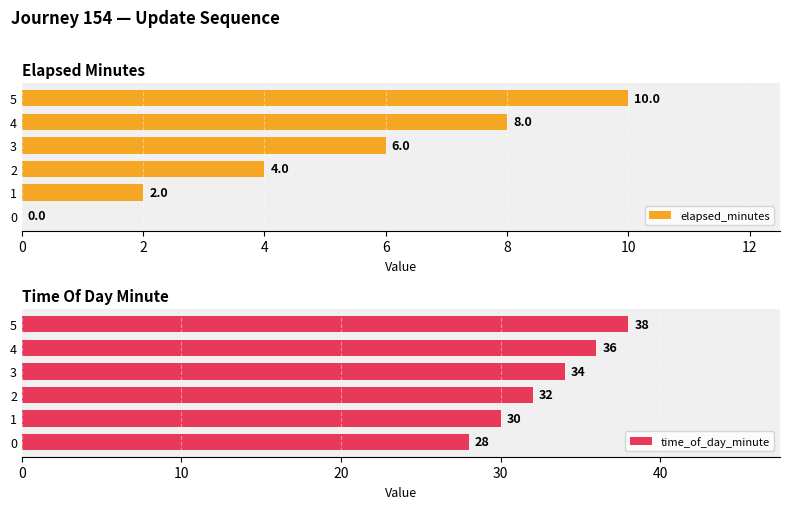

Rank the series by their maximum value, from lowest to highest.

elapsed_minutes, time_of_day_minute